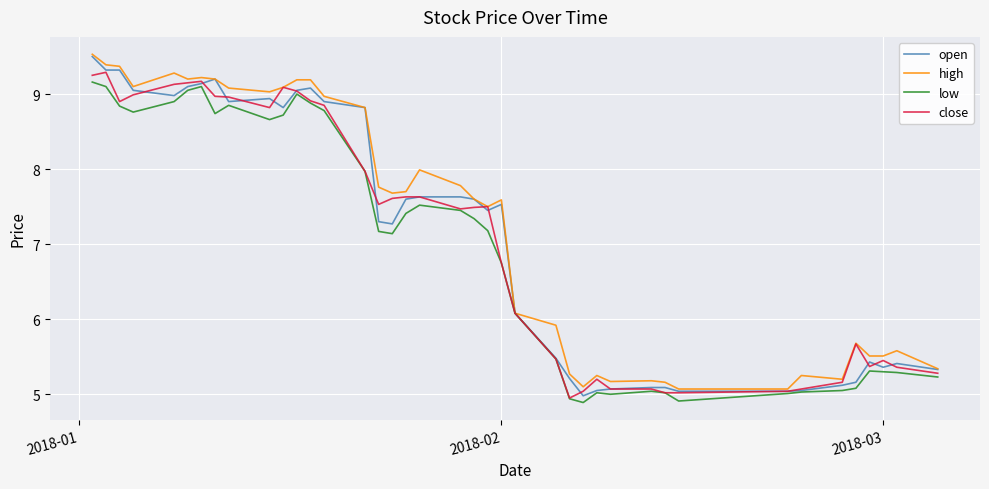

Which series has the largest total across all categories?

high